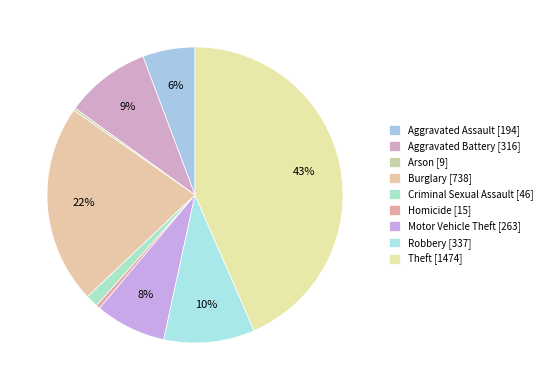

How many slices are in this pie chart?

9